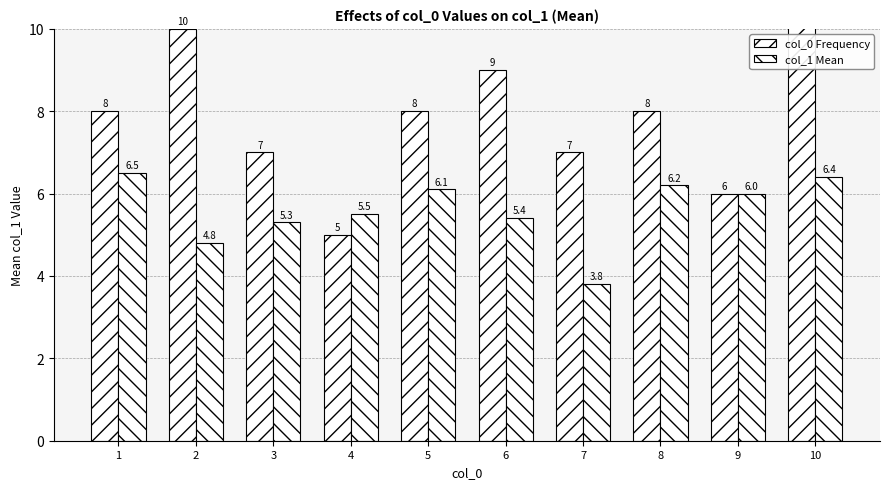

What is the value of the col_1 Mean bar at the 7th from the left?

3.8